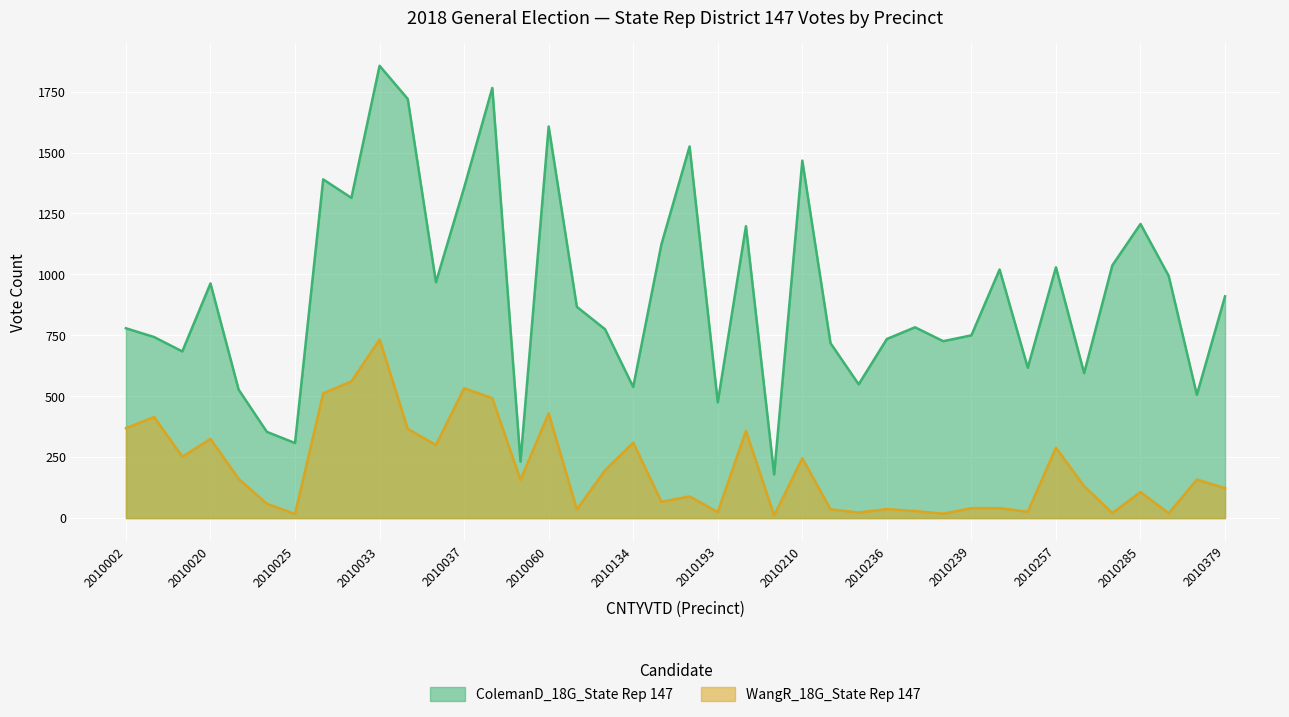

The WangR_18G_State Rep 147 series shows 41 at 2010235. True or false?

False